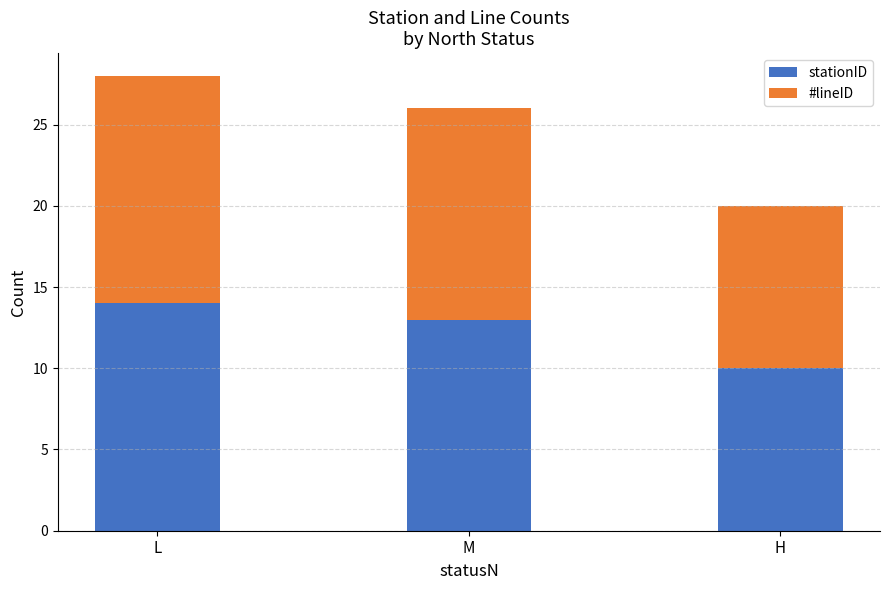

What is the difference between the stationID values at M and H?

3